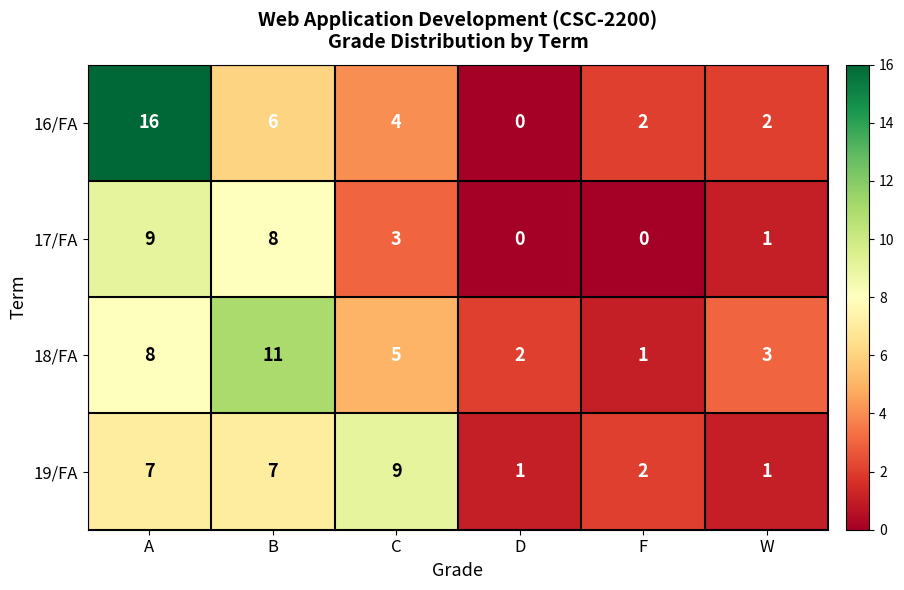

Where is 16/FA nearest to the value 8?

B